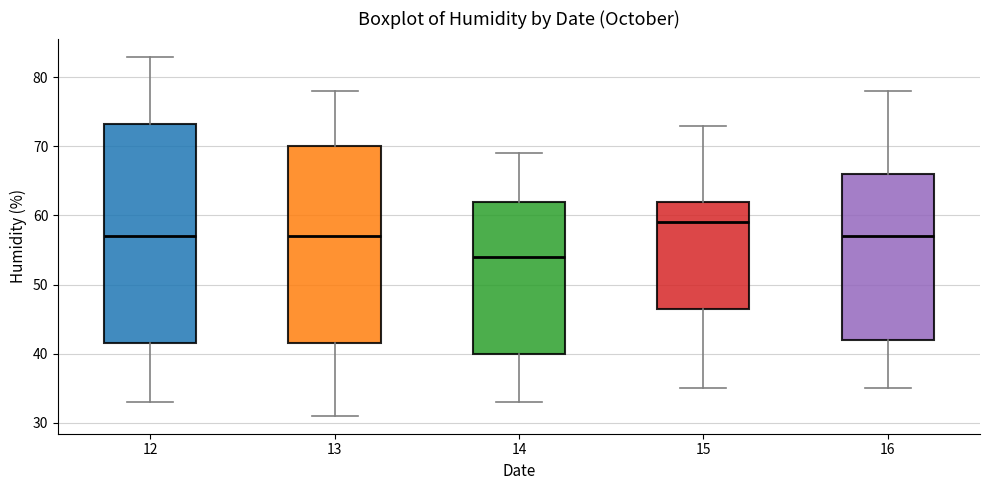

Which box is the tallest, from its lower edge to its upper edge?

12